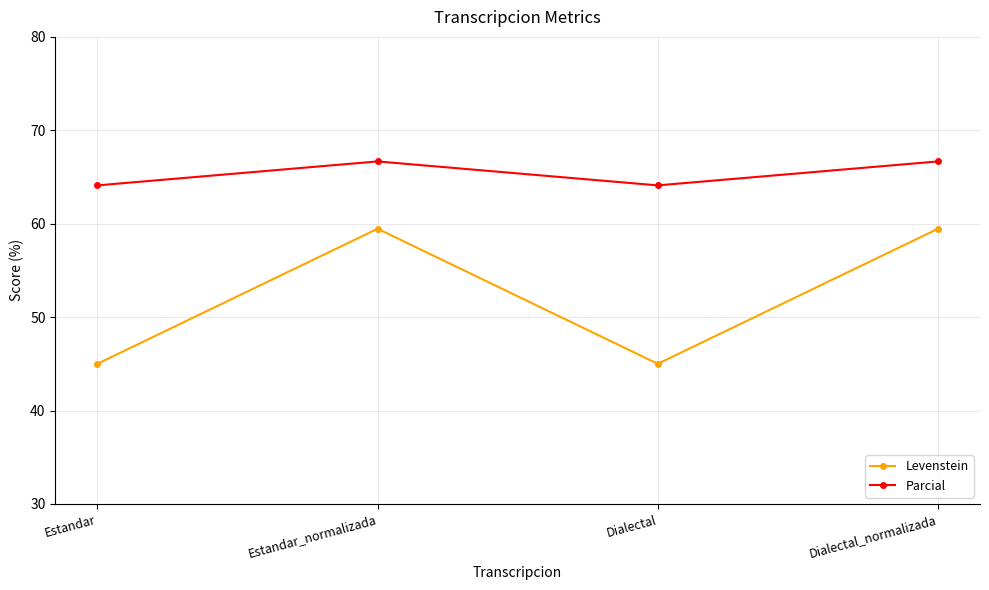

What is the spread (max minus min) of values at Estandar_normalizada?

7.2